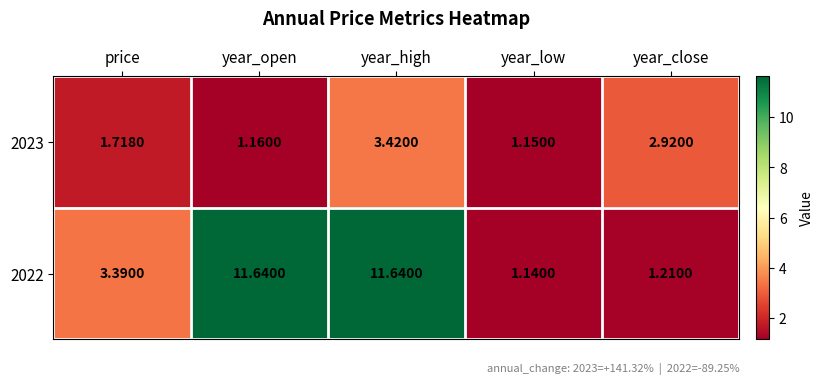

Is the value of 2023 at year_low greater than the value of 2022 at price?

No